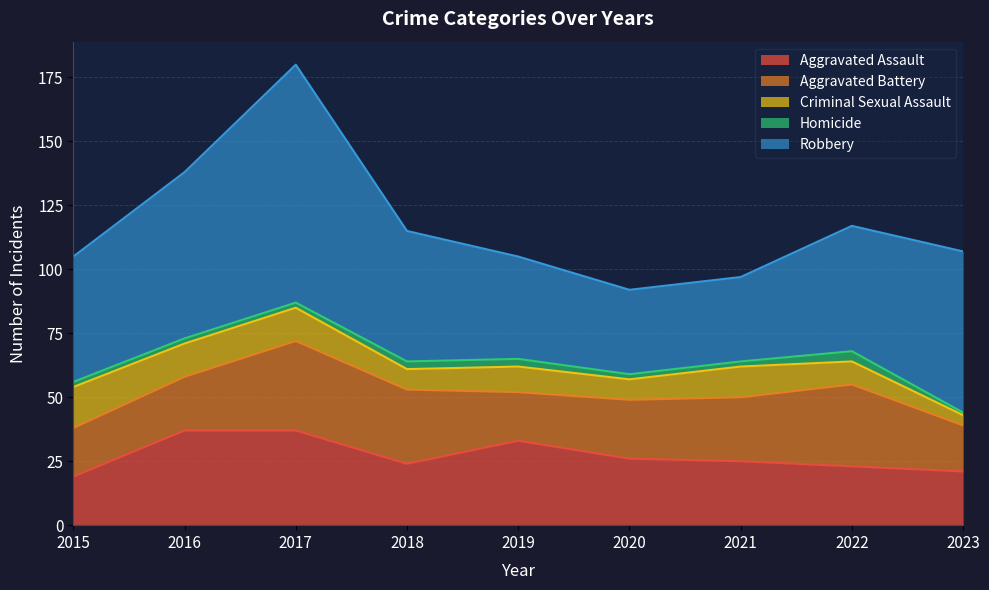

Which series has the largest total across all categories?

Robbery